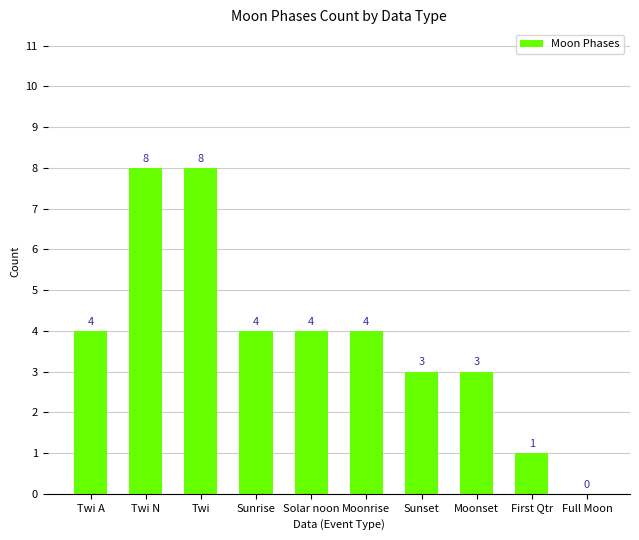

What is the greatest value displayed?

8